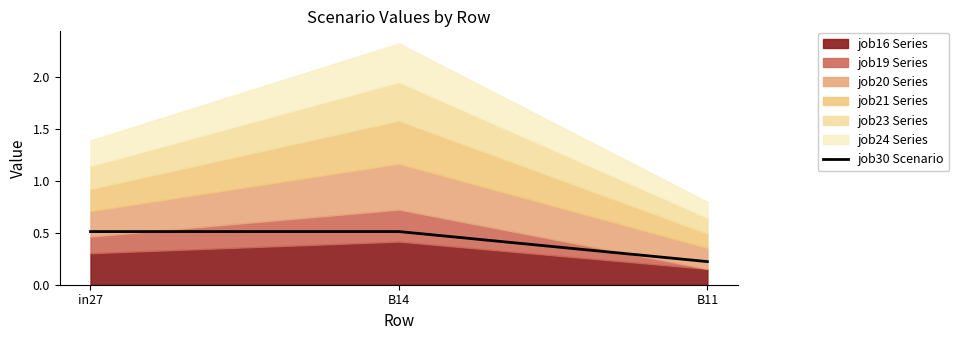

The job30 Scenario series shows 0.8 at in27. True or false?

False